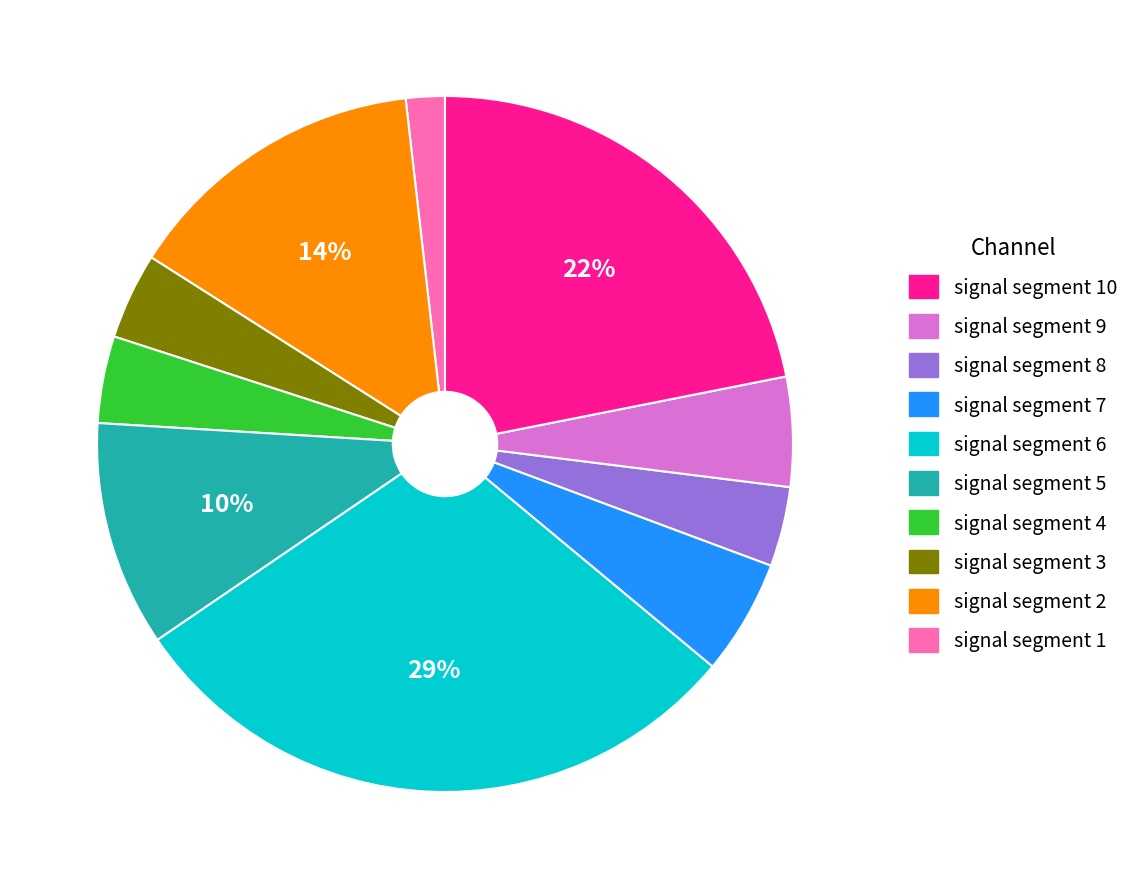

Is there any slice that represents more than half of the pie?

No